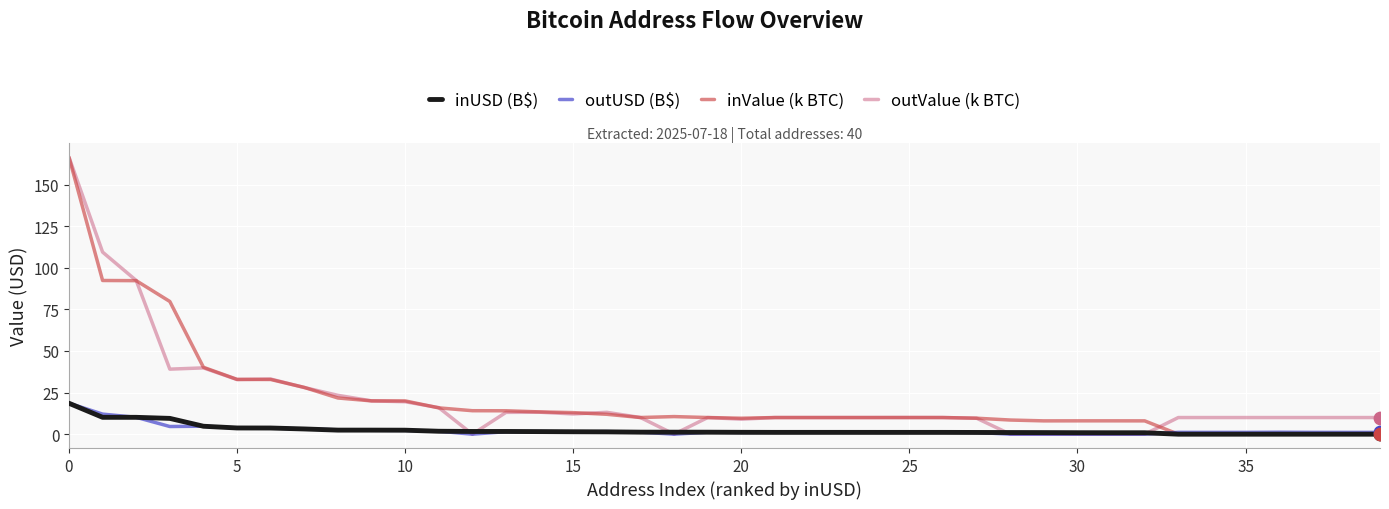

What are all the series names shown in the legend?

inUSD (B$), outUSD (B$), inValue (k BTC), outValue (k BTC)